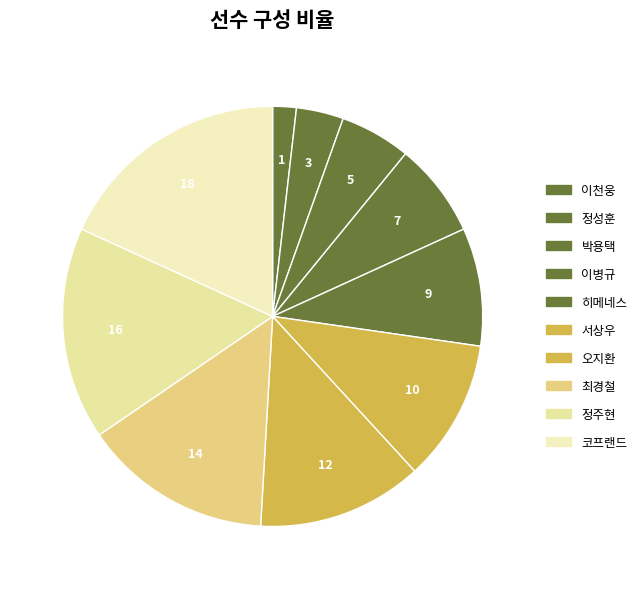

Which category has the biggest portion of the pie?

코프랜드